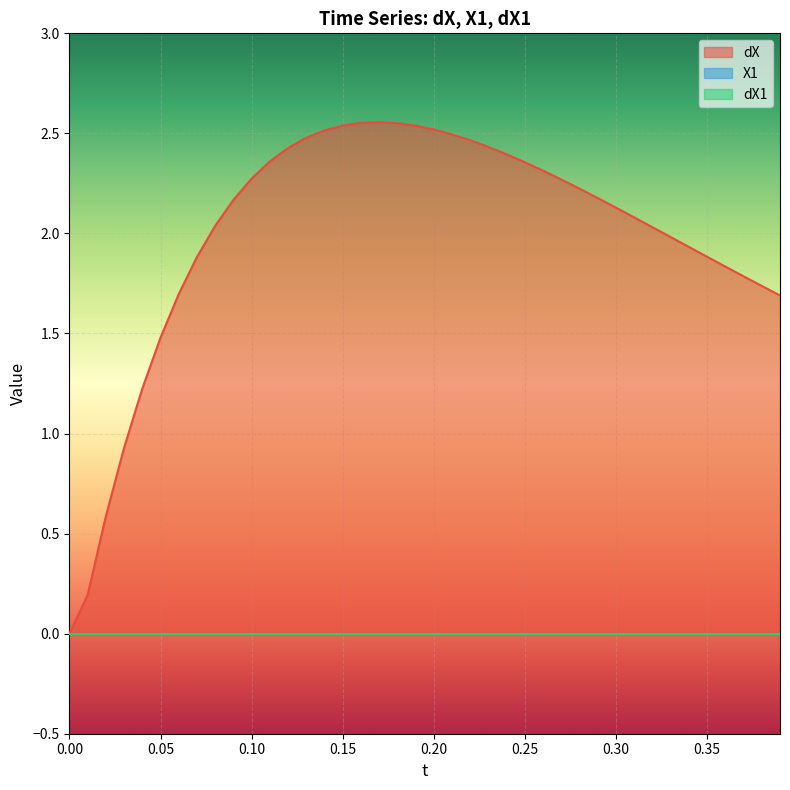

How many data points in dX are less than 2?

15